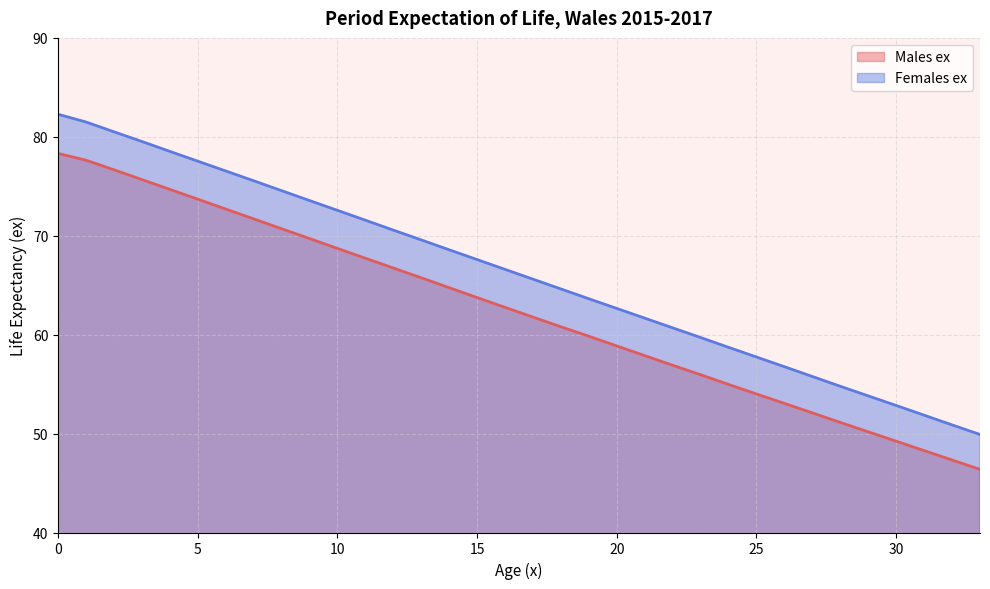

Reading right to left, extract all data points from this chart.

Males ex: 46.4	47.3	48.3	49.2	50.2	51.1	52.1	53.0	54.0	55.0	56.0	56.9	57.9	58.9	59.8	60.8	61.8	62.8	63.8	64.8	65.8	66.7	67.7	68.7	69.7	70.7	71.7	72.7	73.7	74.7	75.7	76.7	77.6	78.3
Females ex: 49.9	50.9	51.9	52.8	53.8	54.8	55.8	56.8	57.7	58.7	59.7	60.7	61.7	62.6	63.6	64.6	65.6	66.6	67.6	68.6	69.6	70.6	71.6	72.6	73.6	74.6	75.6	76.5	77.5	78.5	79.5	80.5	81.5	82.3